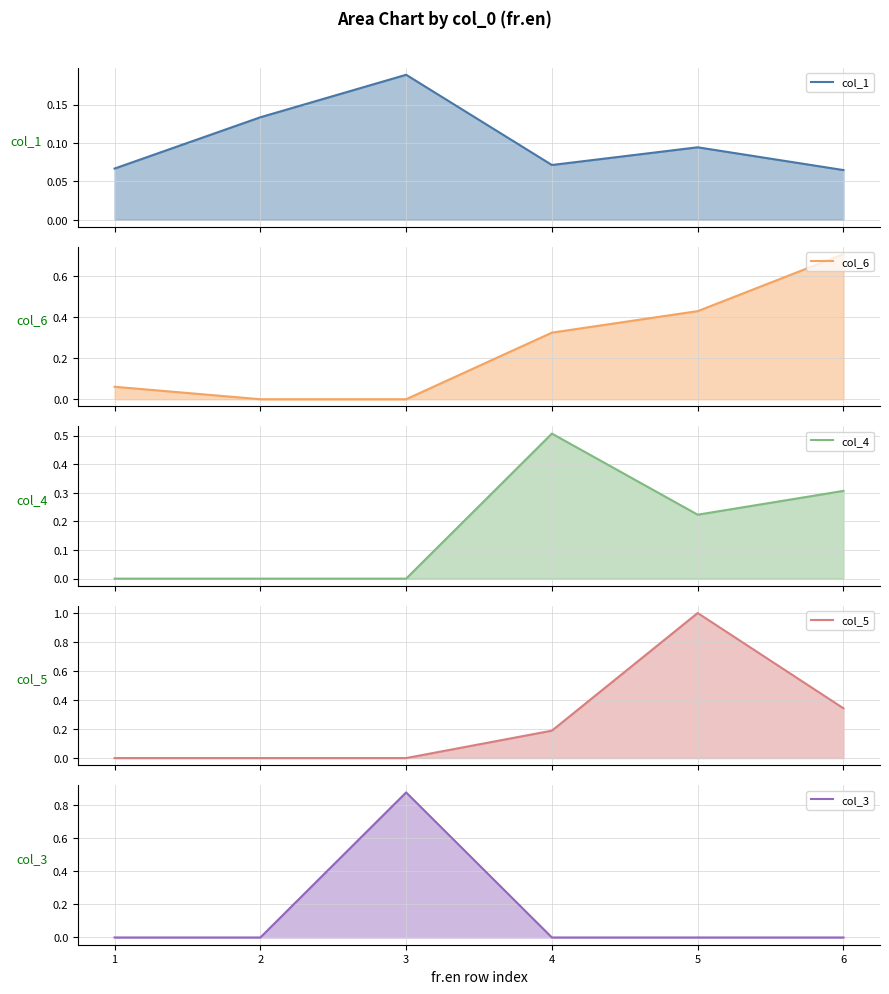

Does the chart display data point markers on the line(s)?

No